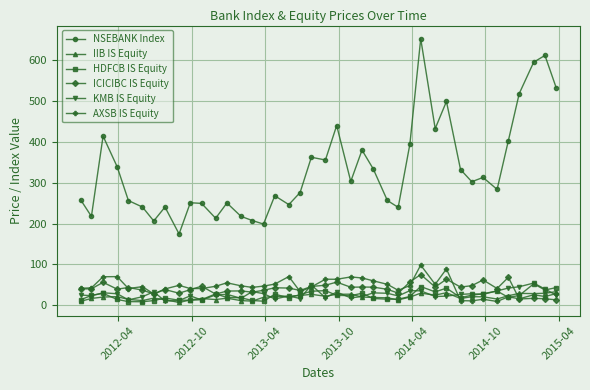

True or false: IIB IS Equity has more than 2 interior local peaks.

True